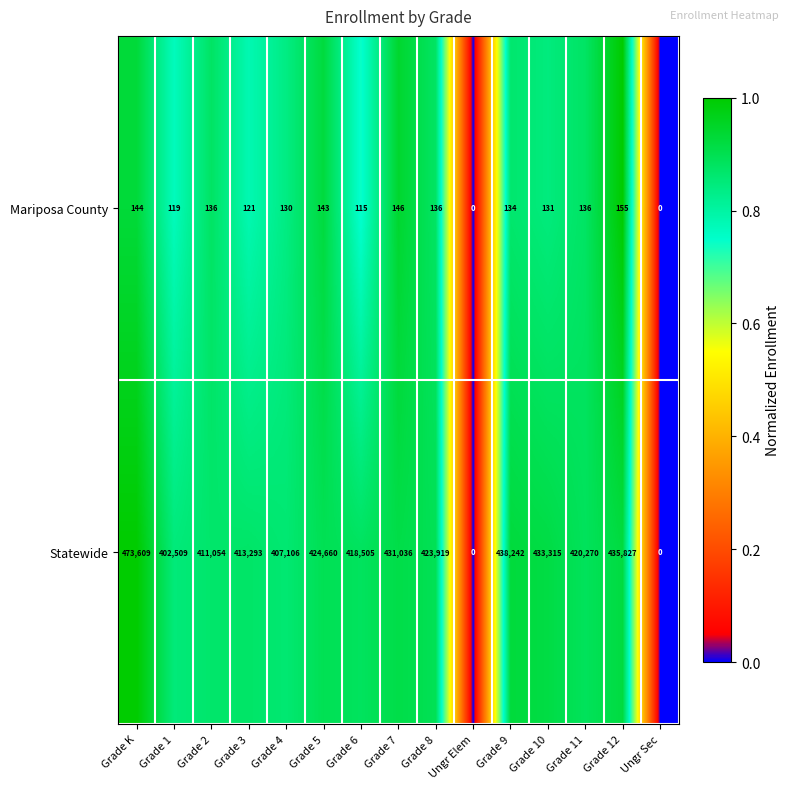

How many data points does each series have?

15